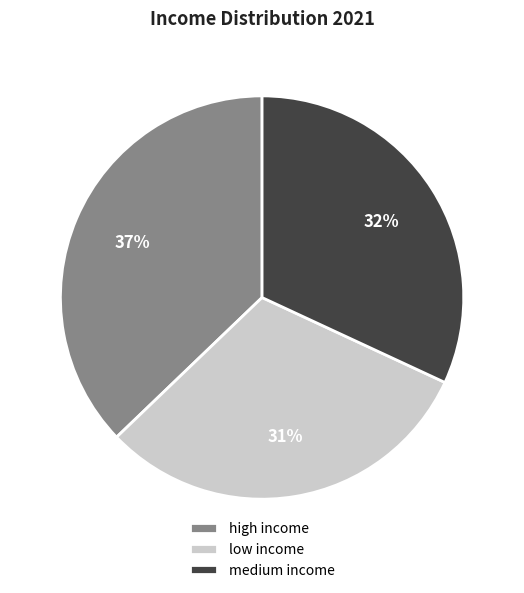

To the nearest percent, what percentage of the pie is high income?

37%